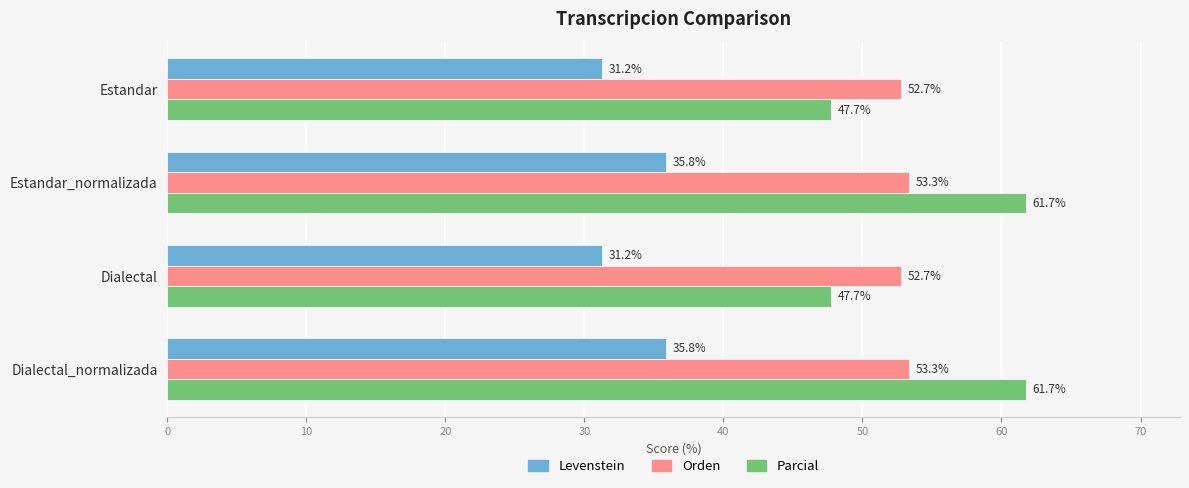

What are all the series names shown in the legend?

Levenstein, Orden, Parcial